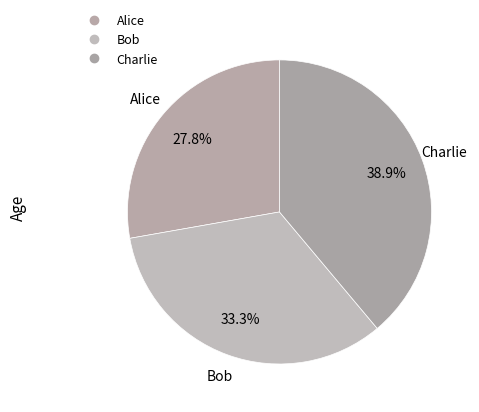

Count the number of slices in the pie.

3